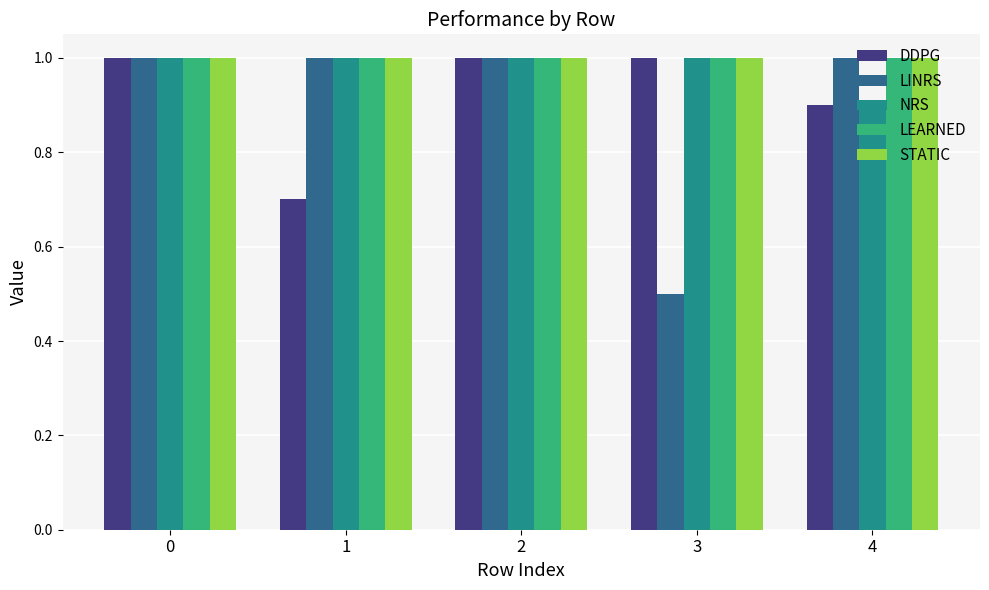

The LINRS series shows 0.6 at 4. True or false?

False